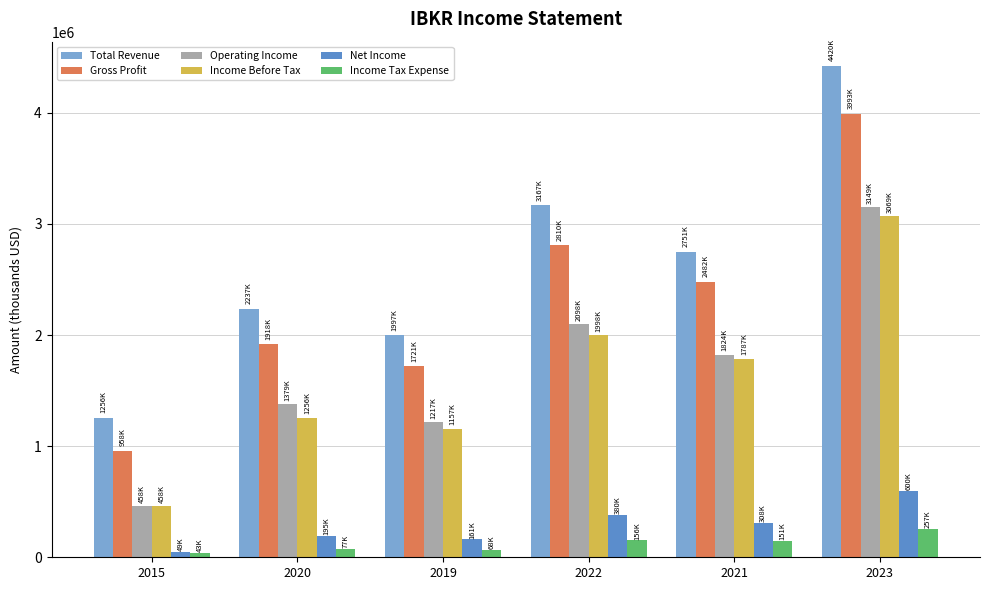

Where does the Total Revenue series first go above 2751000?

2022